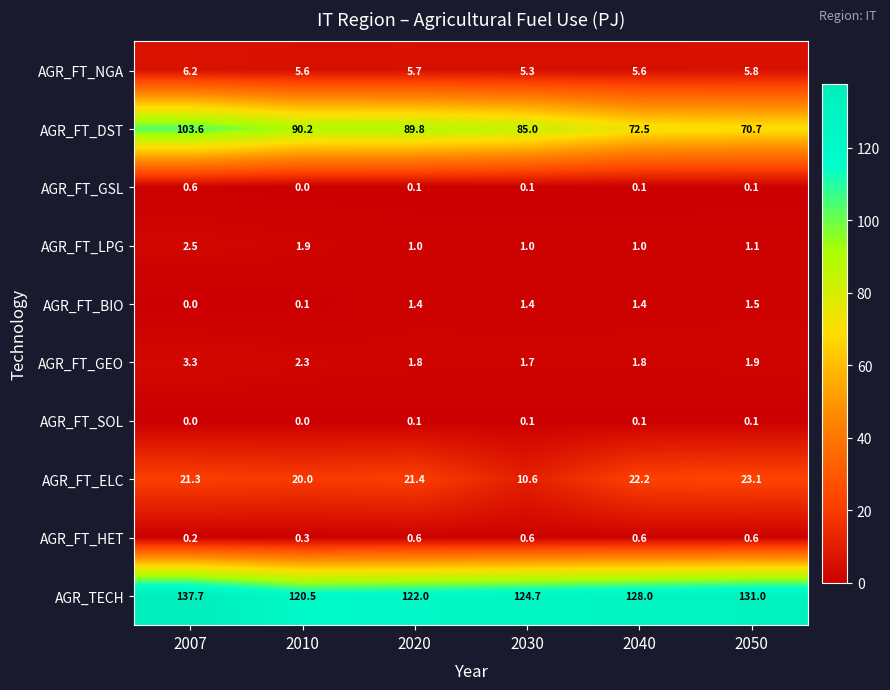

List the labels in order of AGR_TECH value, largest first.

2007, 2050, 2040, 2030, 2020, 2010